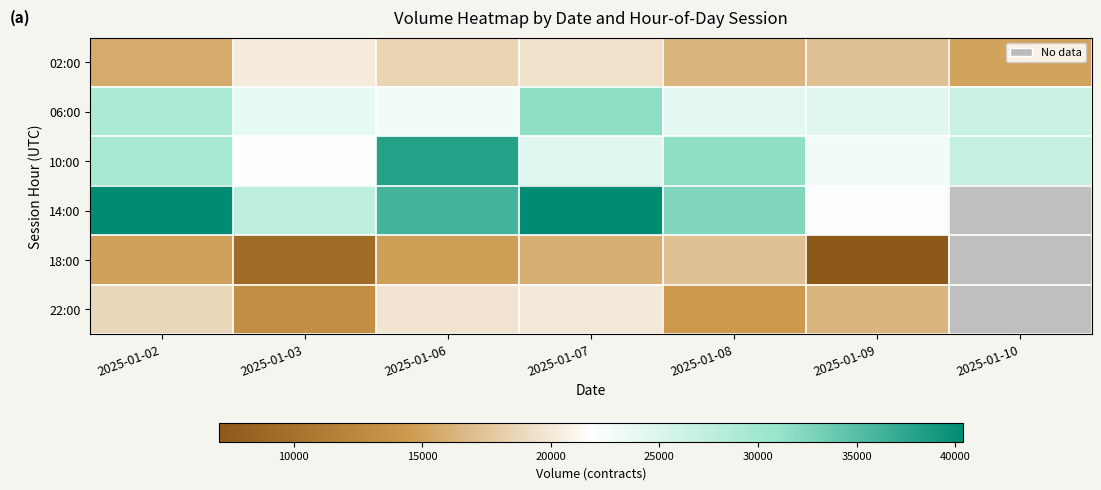

Between 2025-01-09 and 2025-01-10, which series saw the biggest shift?

10:00